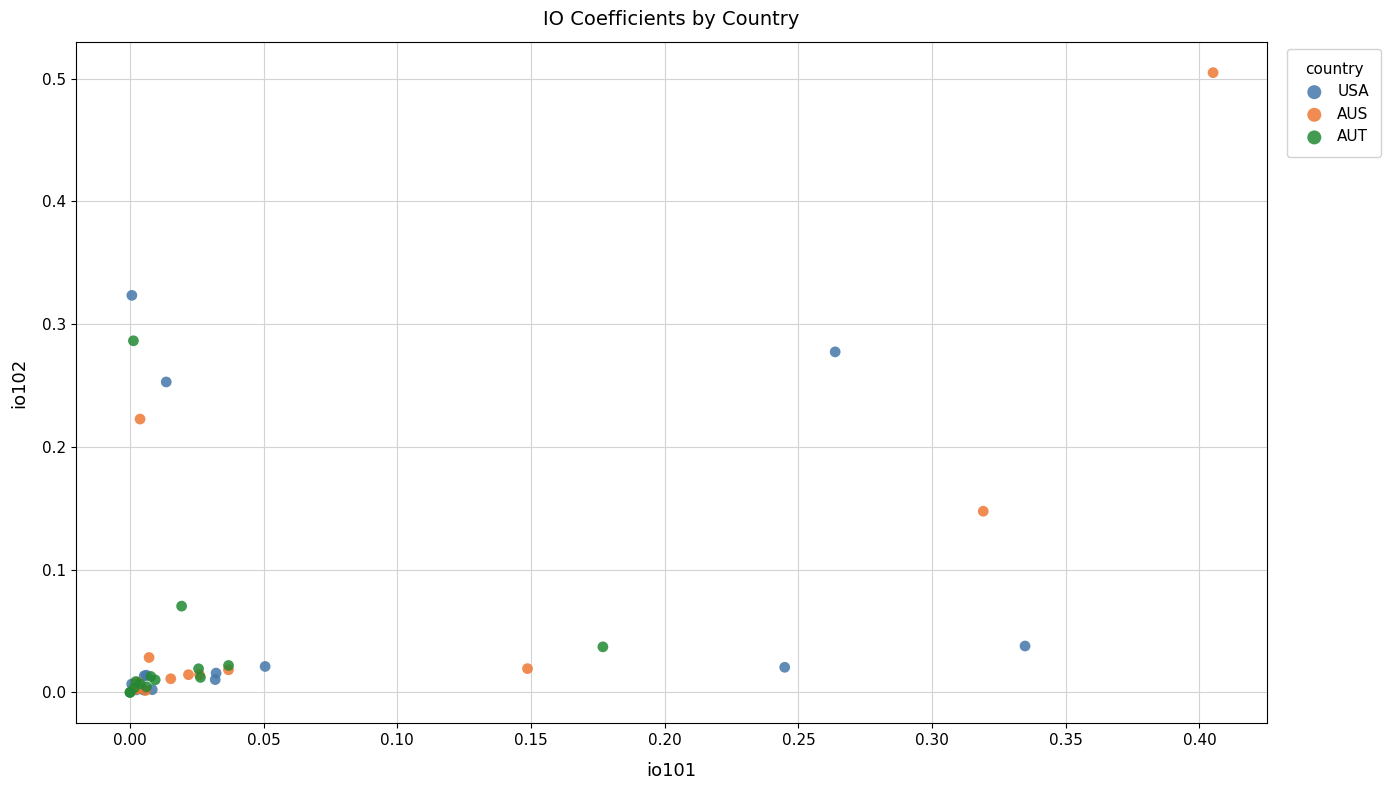

Which series contains the highest Y value?

AUS